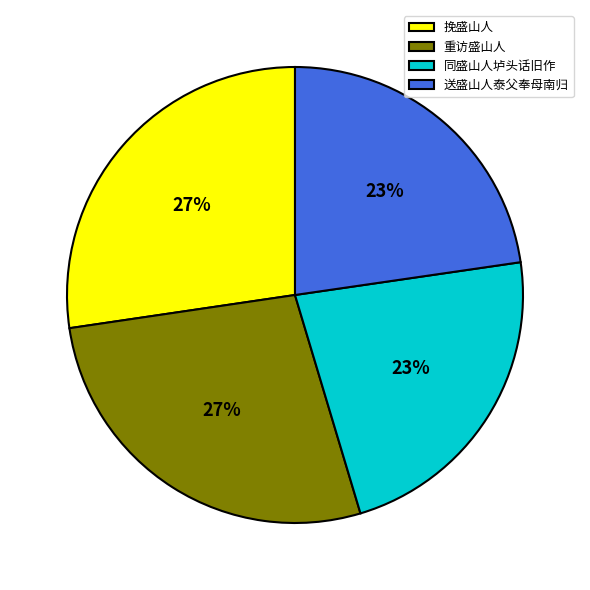

Between 重访盛山人 and 同盛山人垆头话旧作, which is larger?

重访盛山人